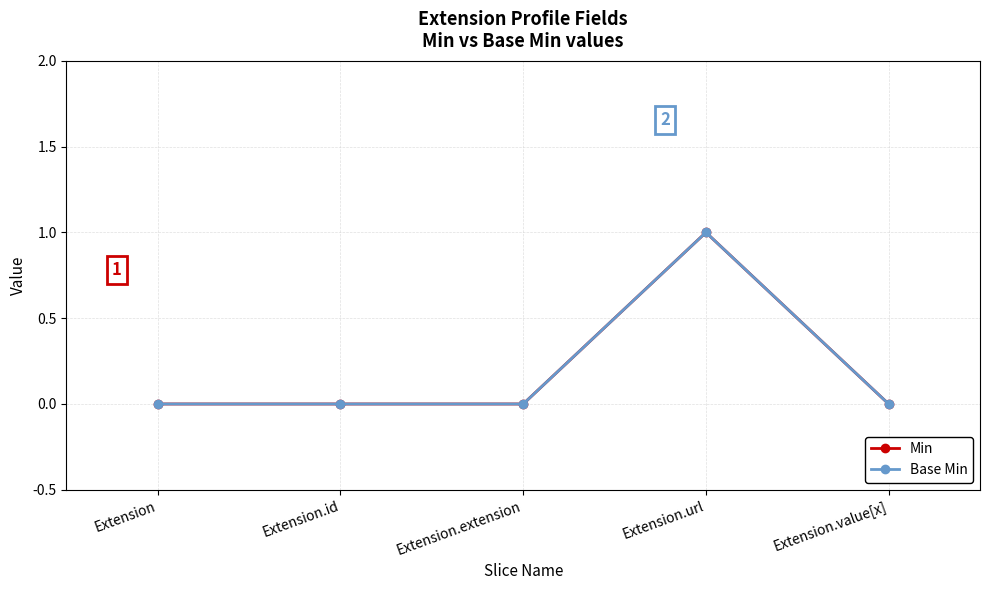

What is the total value across all series at Extension.url?

2